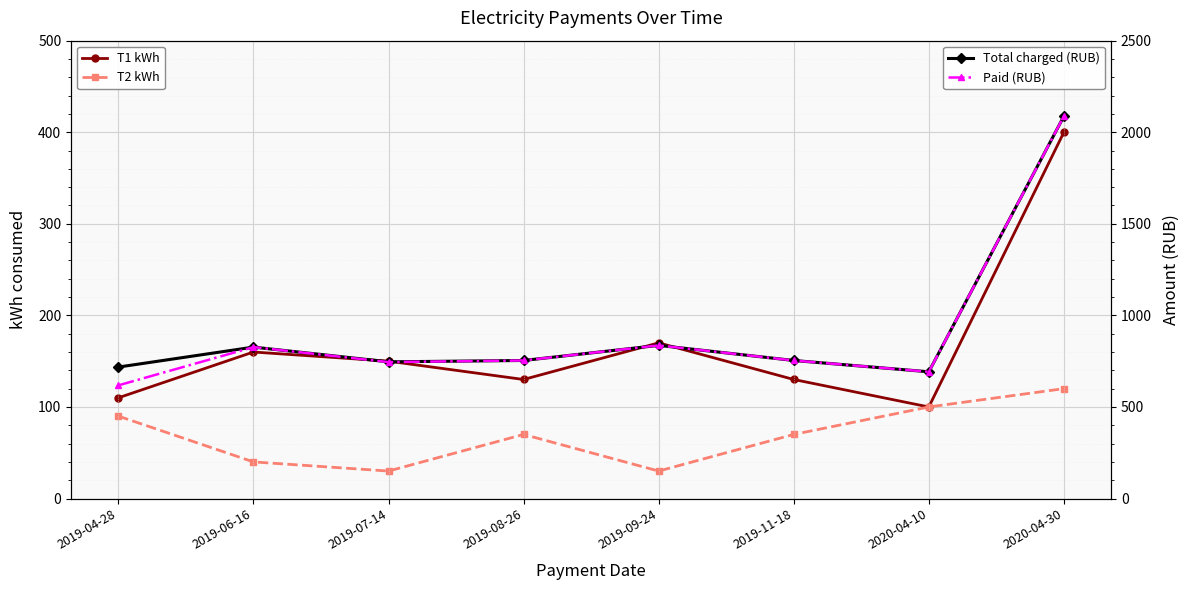

Where is the first local minimum for Total charged (RUB)?

2019-07-14